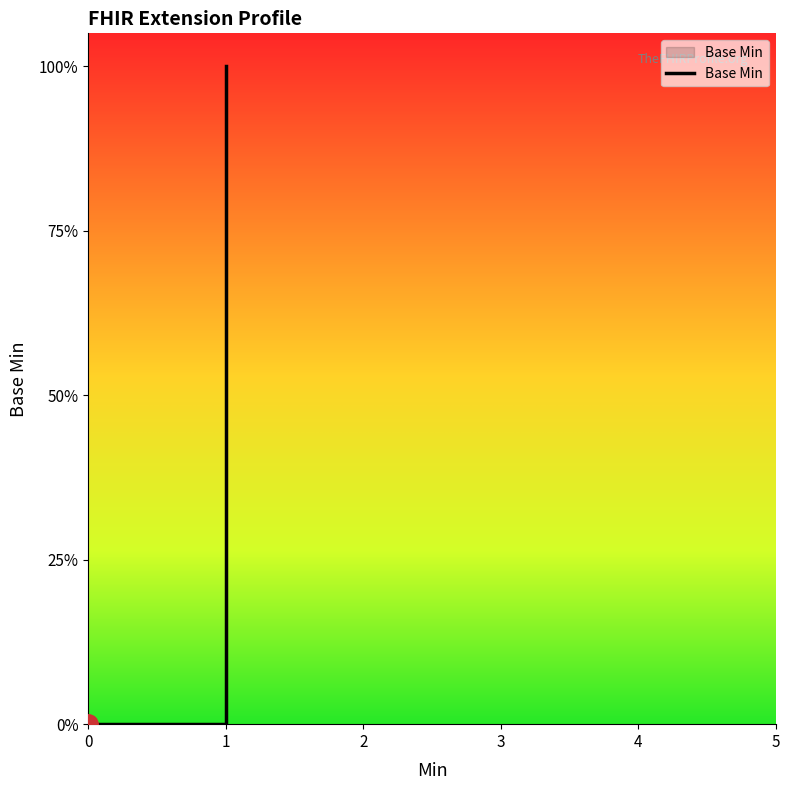

Is it true that the value at Extension.url is 0?

False